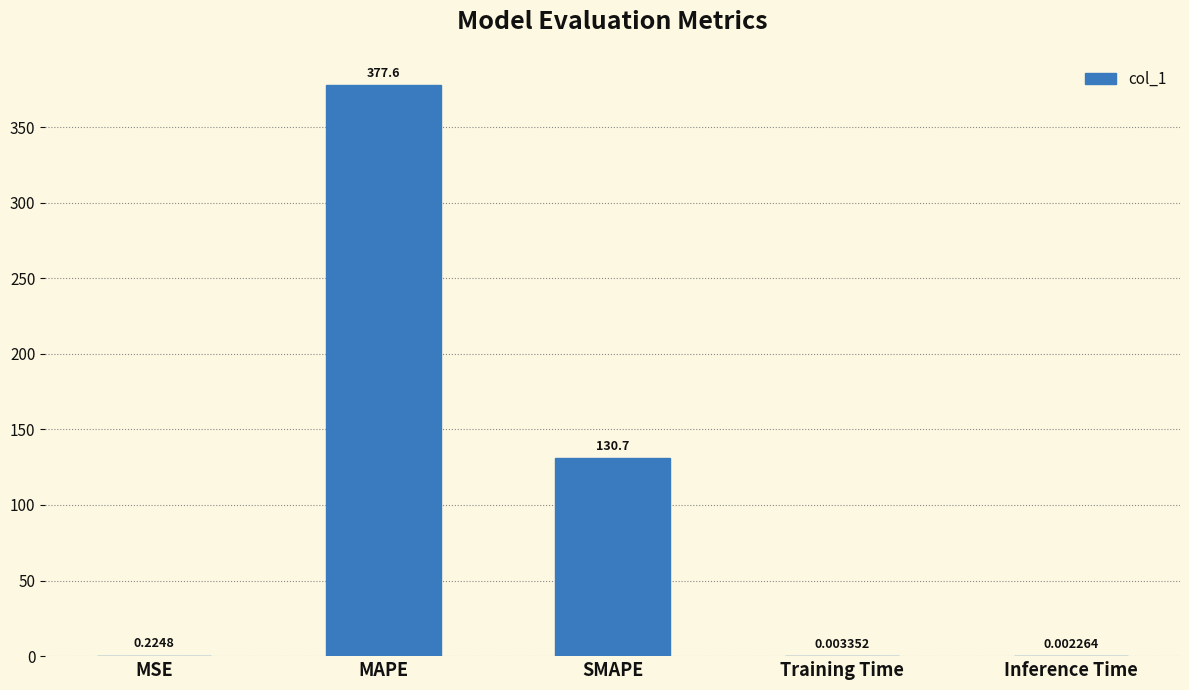

What is the sum of the values at MAPE and Training Time?

377.6